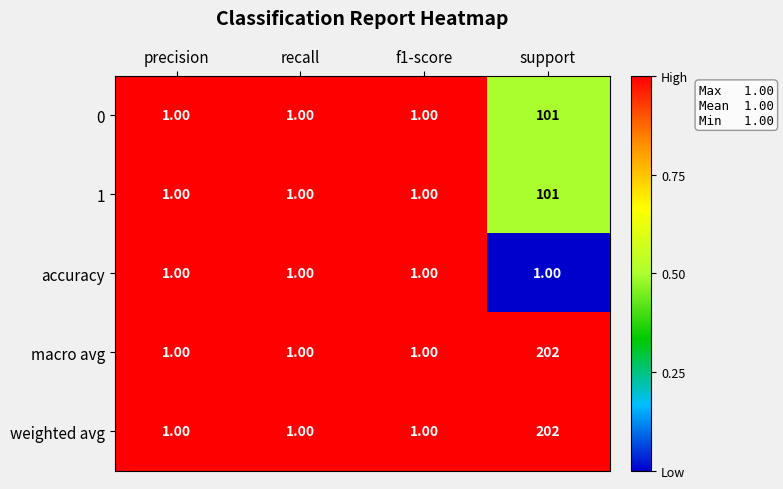

What is the sum of all weighted avg values?

205